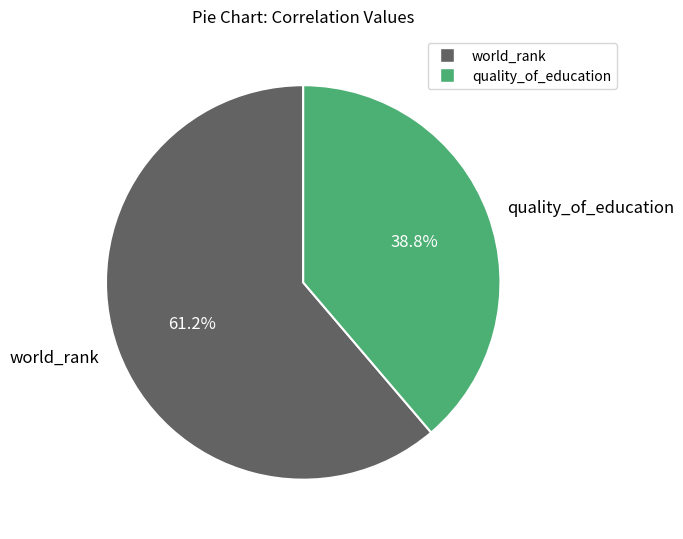

What percentage is NOT represented by quality_of_education?

61.2%